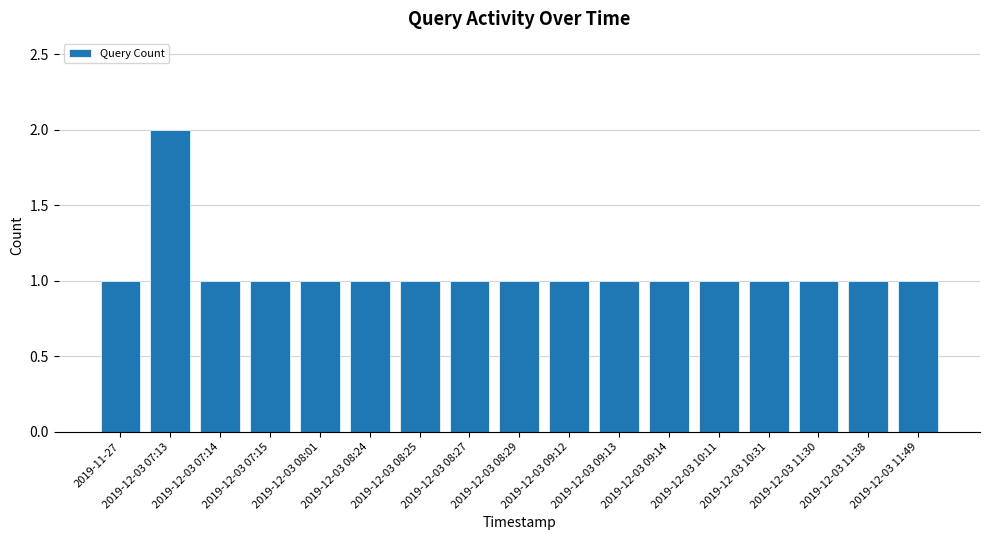

What position from the left is 2019-12-03 09:12?

10